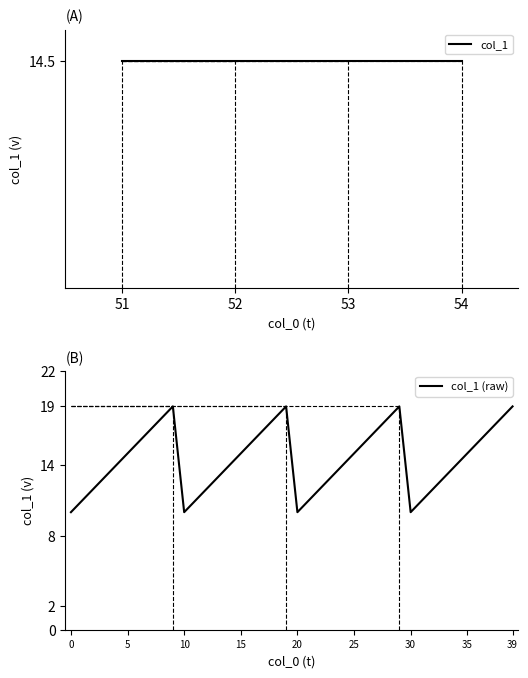

The value of col_1 (raw) at 0 is 10. True or false?

True